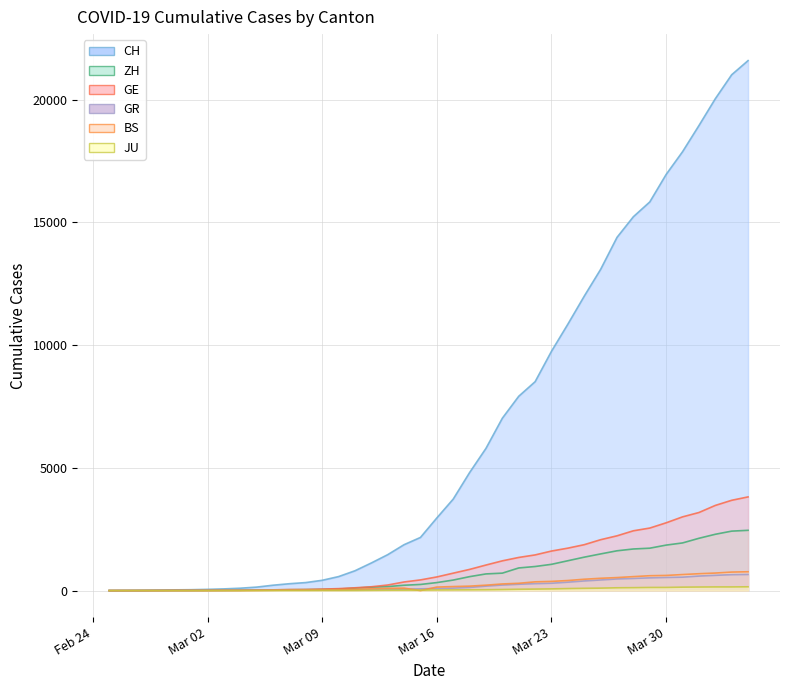

Which series has the widest spread of values?

CH